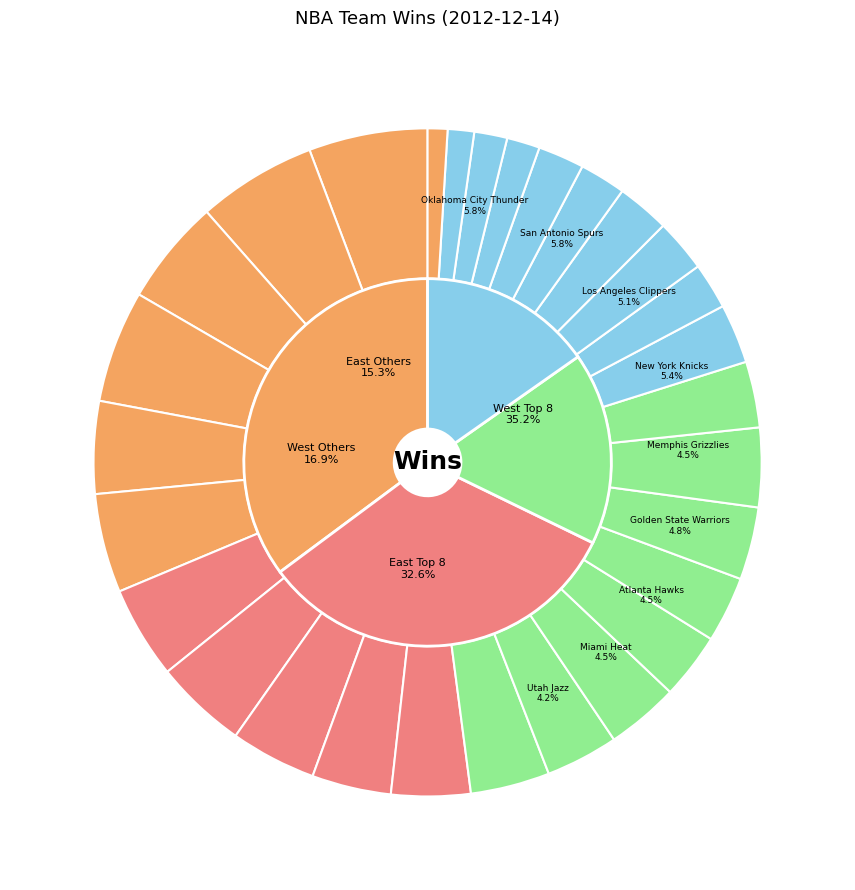

Do Boston Celtics and San Antonio Spurs together represent more than half of the pie?

No